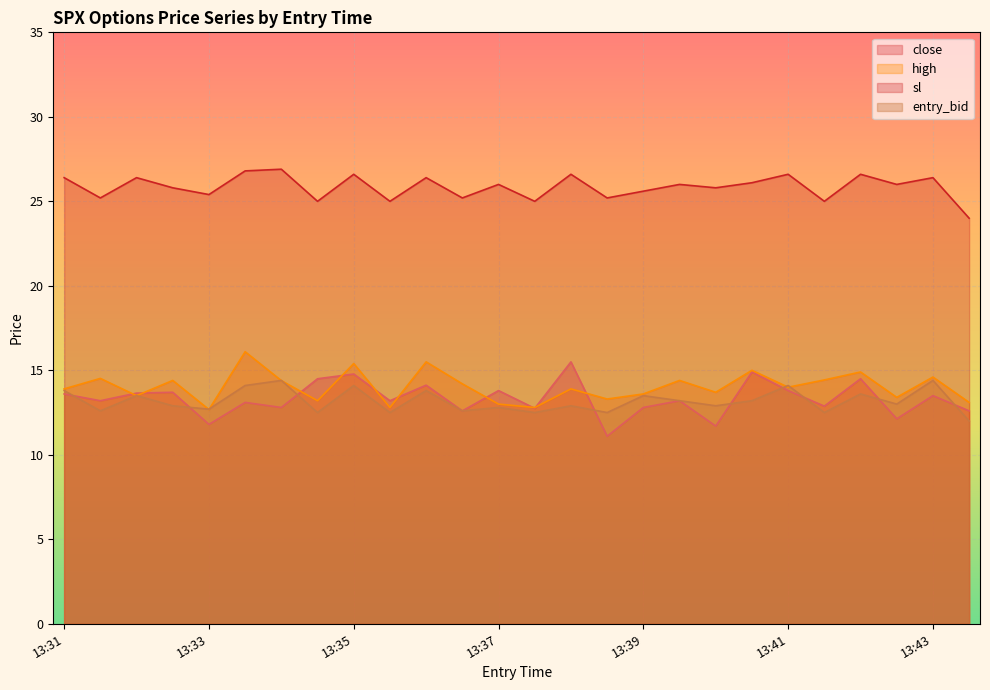

Is it true that close equals 12.8 at 13:39?

True